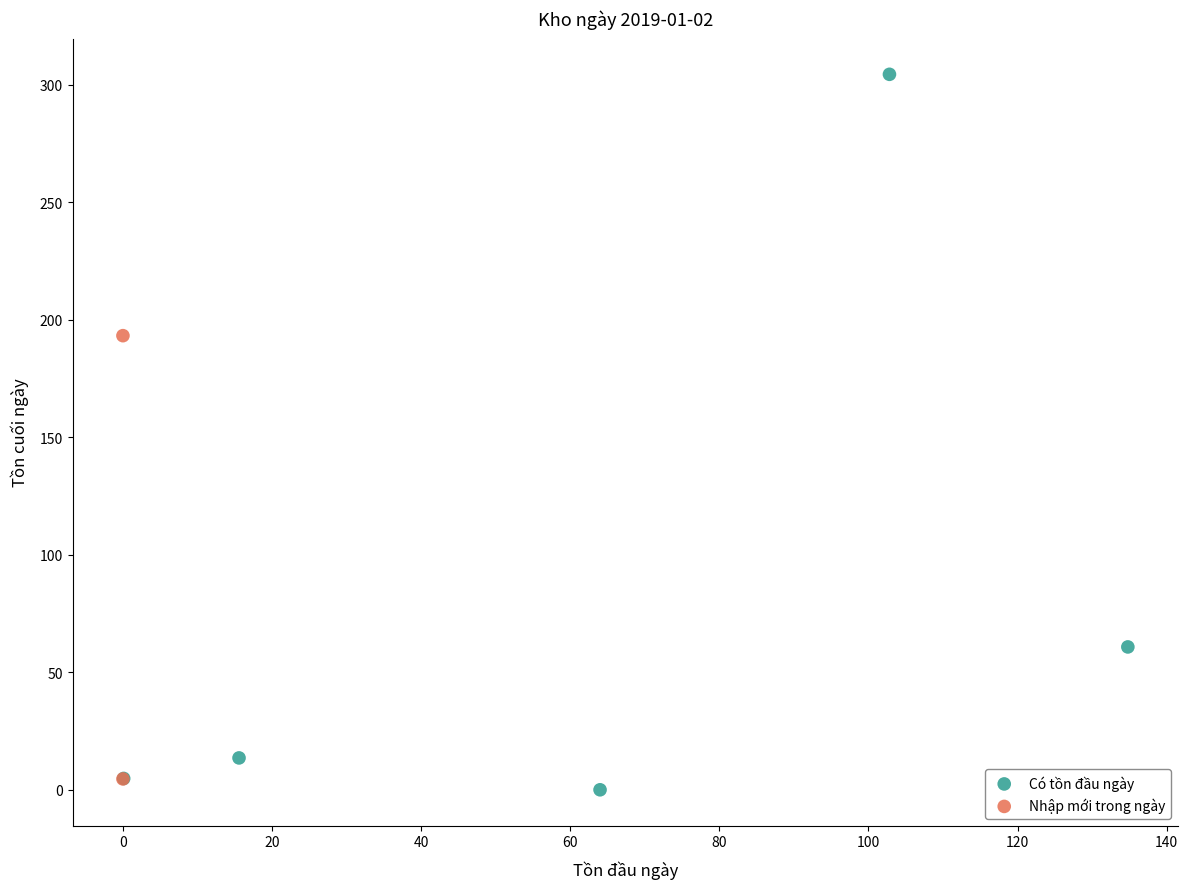

Which series reaches the minimum Y coordinate?

Có tồn đầu ngày